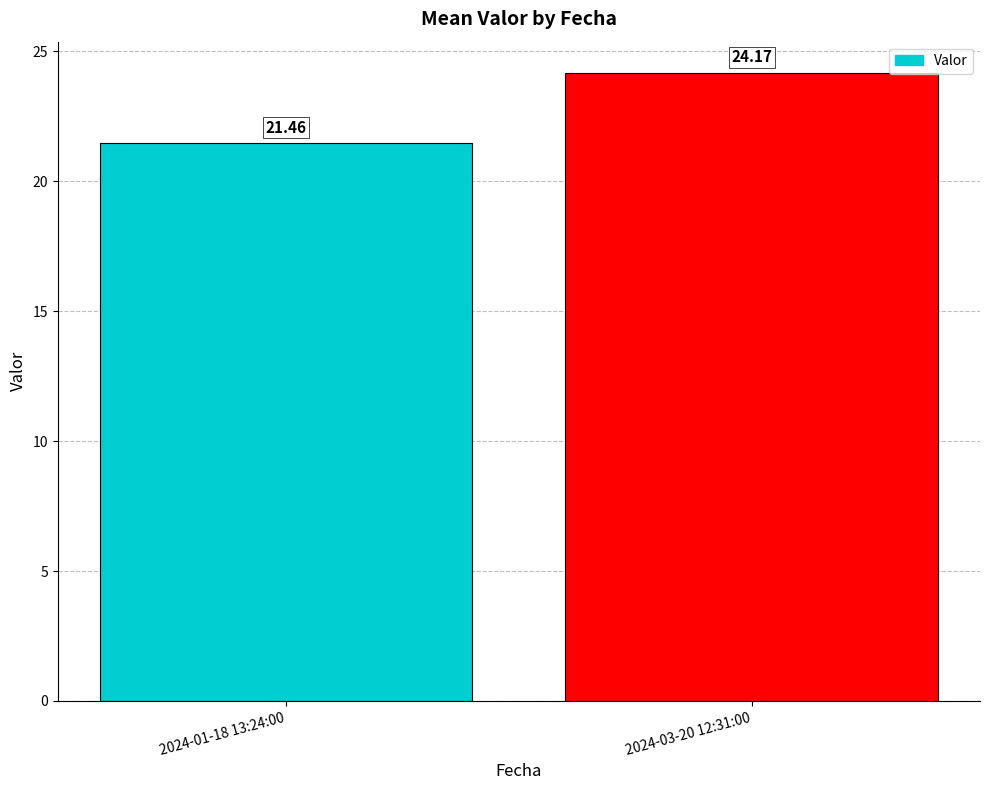

What is the label of the 1st bar from the left?

2024-01-18 13:24:00